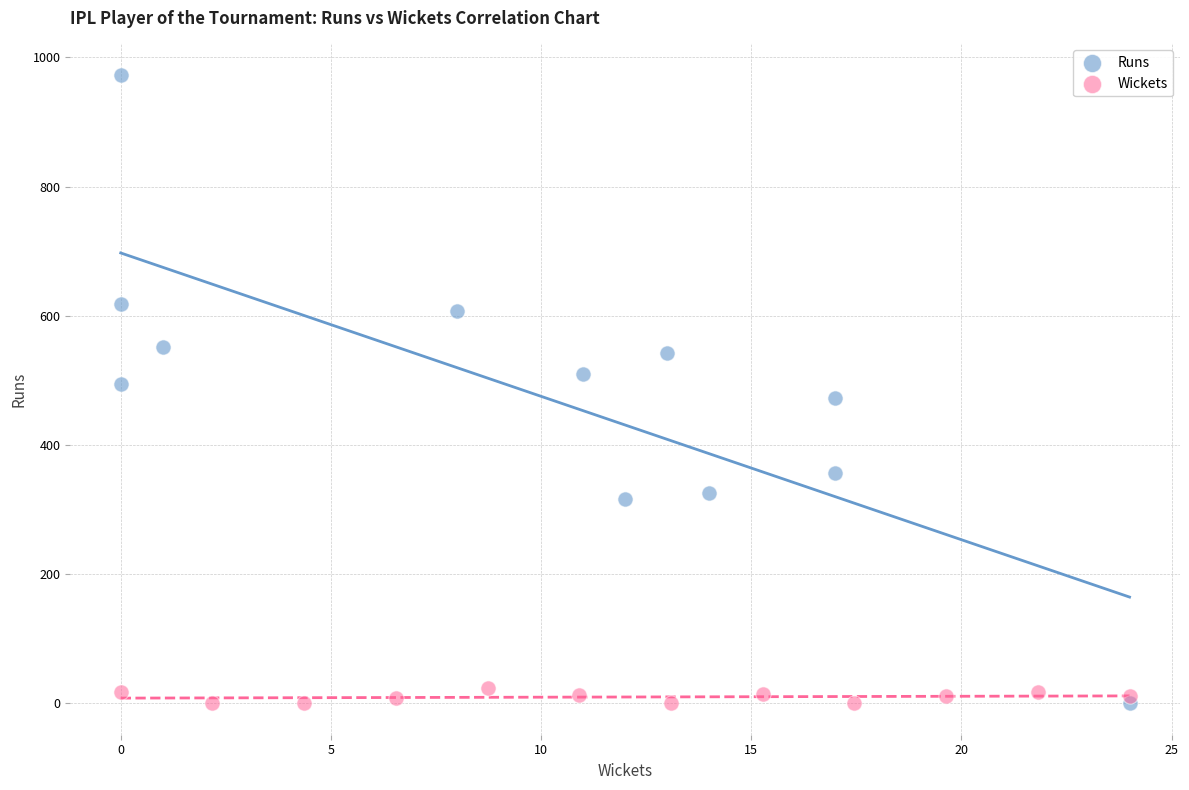

Which series has the largest Y range (max minus min)?

Runs